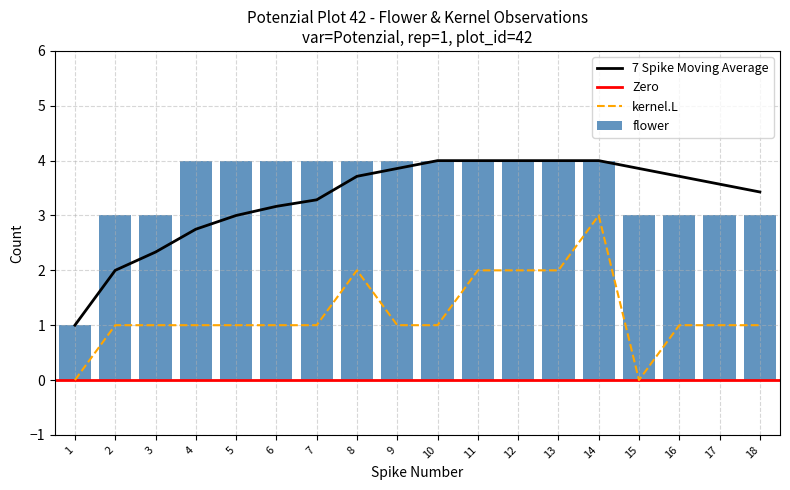

At which category is the sum across all series the highest?

14